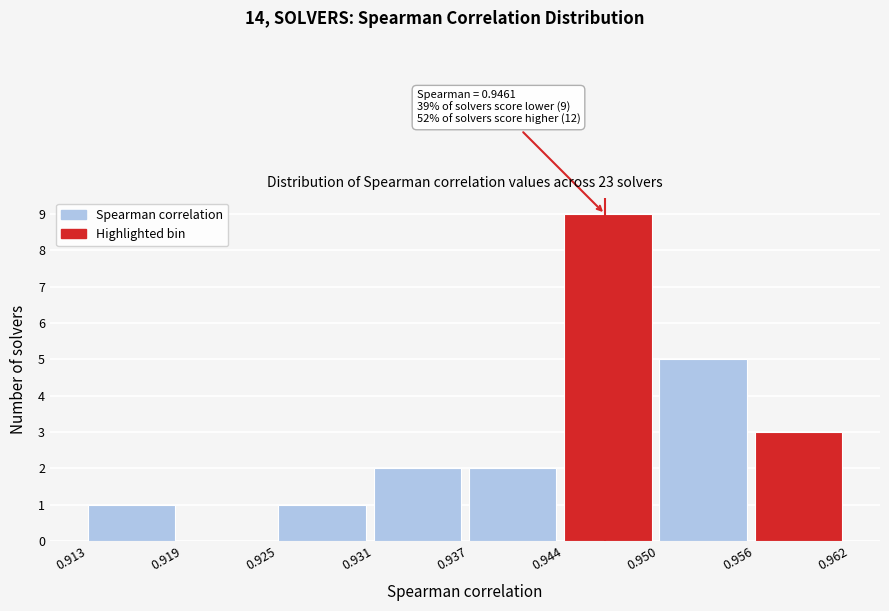

Which range on the x-axis has the tallest bar?

0.944 to 0.950